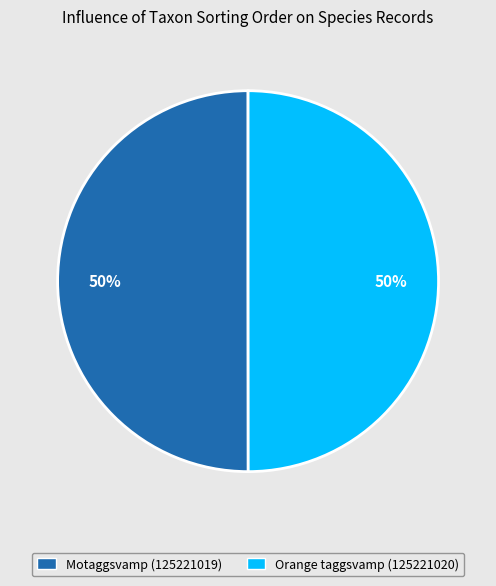

Do Motaggsvamp (125221019) and Orange taggsvamp (125221020) together represent more than half of the pie?

Yes